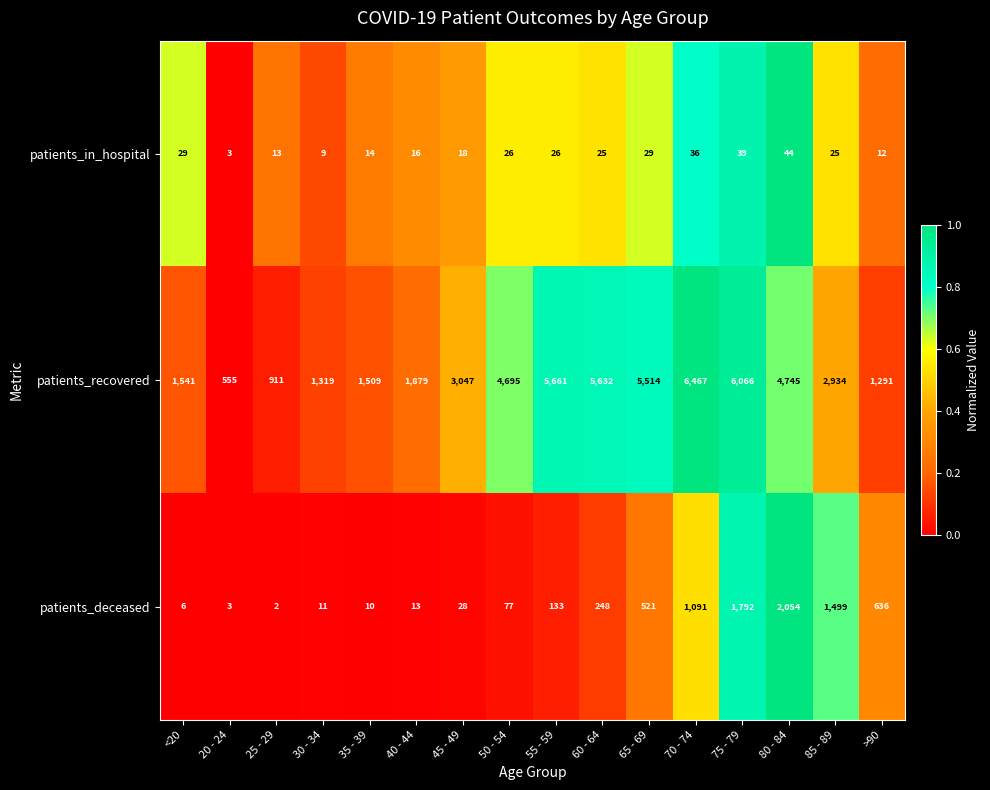

The patients_in_hospital series shows 6 at 30 - 34. True or false?

False